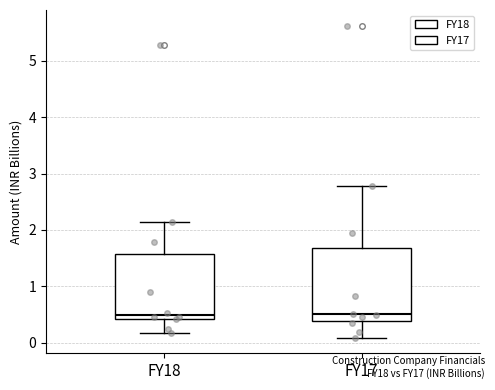

Reading left to right, read every box against the y-axis: the position of its median line, the range the box covers, and the ends of its whiskers. The values are not printed on the chart, so give them approximately, as read against the axis.

FY18: median 0.5, box 0.4 to 1.6, whiskers 0.2 to 2.1
FY17: median 0.5, box 0.4 to 1.7, whiskers 0.1 to 2.8